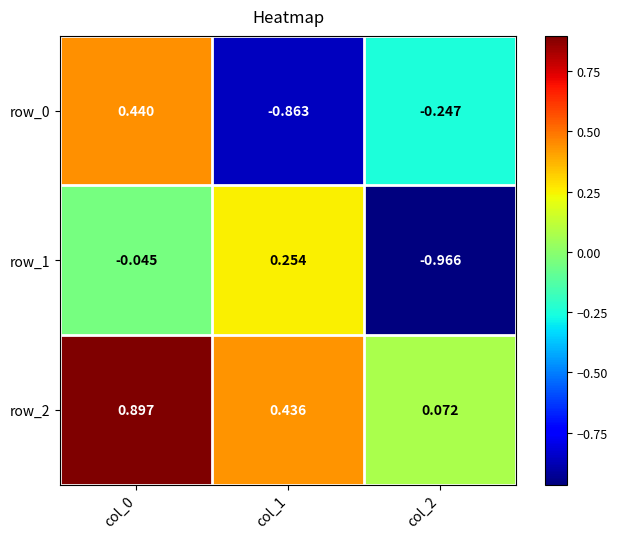

The row_0 series shows 0.7 at col_0. True or false?

False